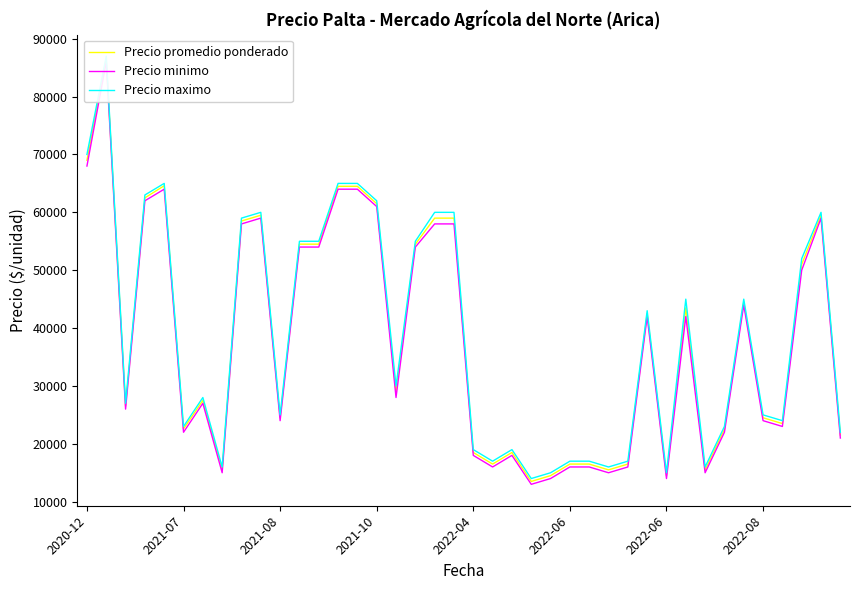

Is it true that Precio maximo equals 40628 at 2021-08?

False